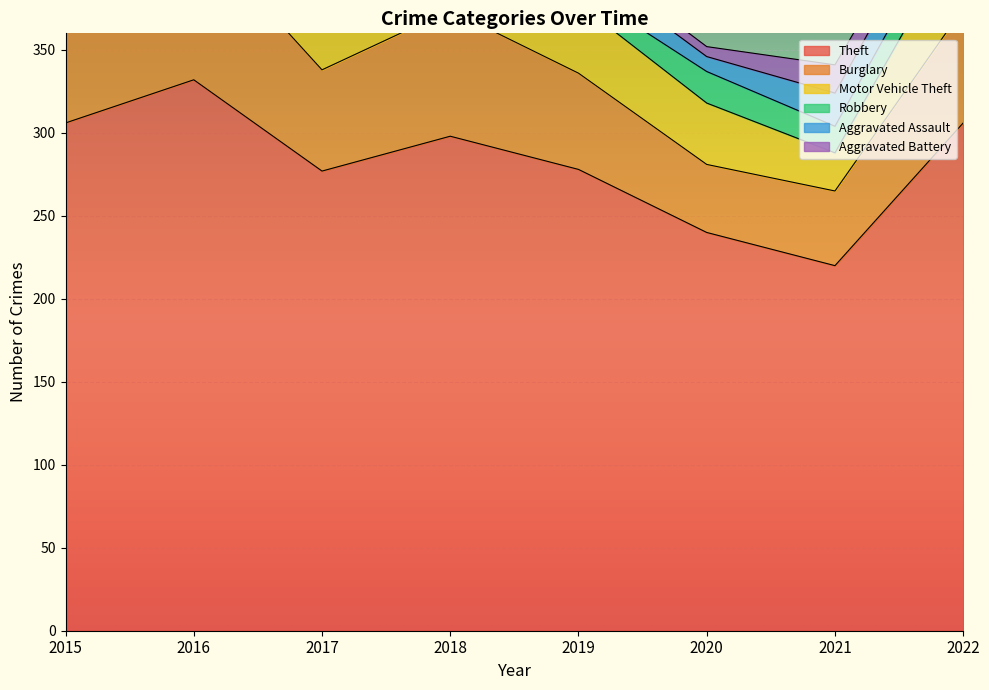

The Burglary series shows 104 at 2018. True or false?

False